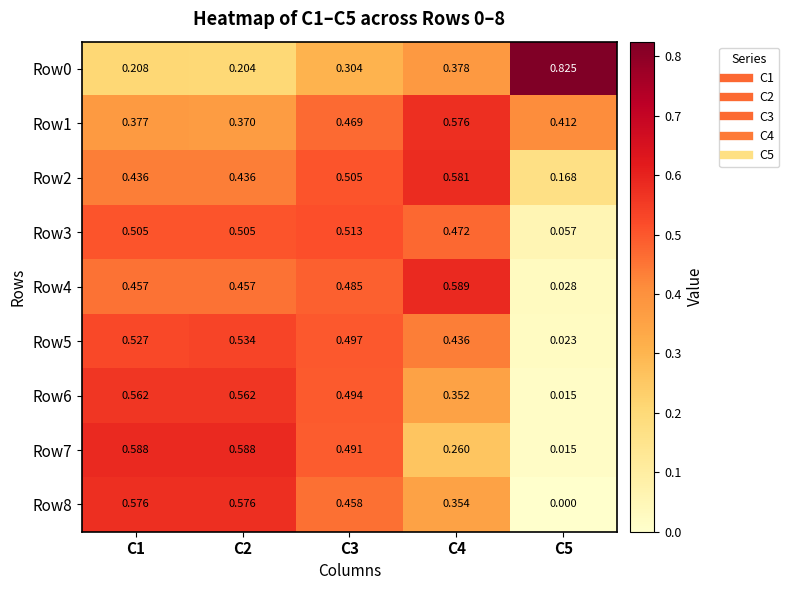

Is the value of Row3 at C1 greater than the value of Row6 at C3?

Yes